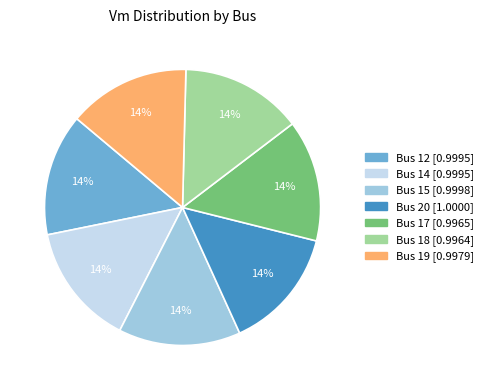

How many slices are in this pie chart?

7